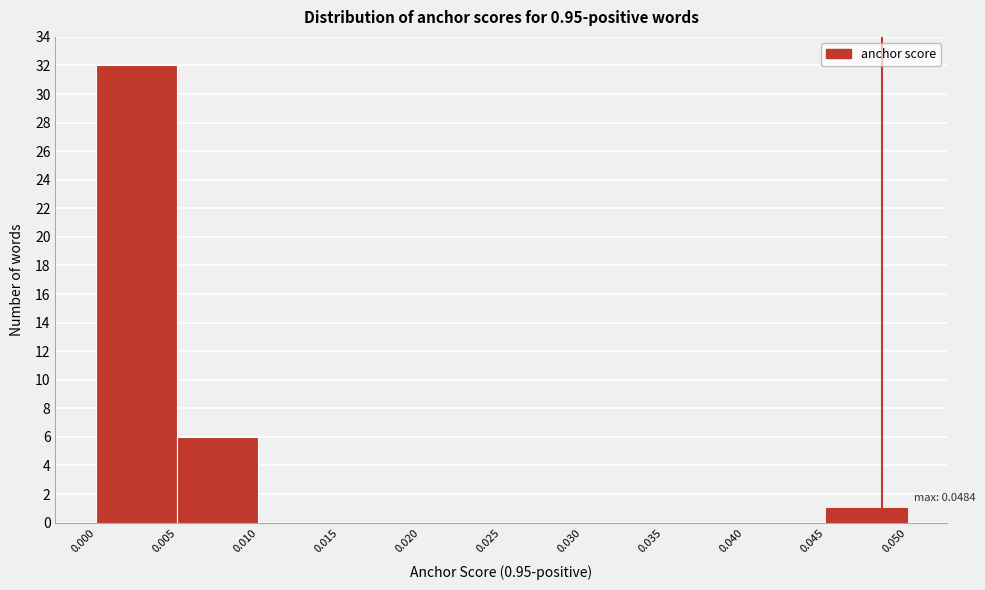

Which range on the x-axis has the tallest bar?

0.000 to 0.005